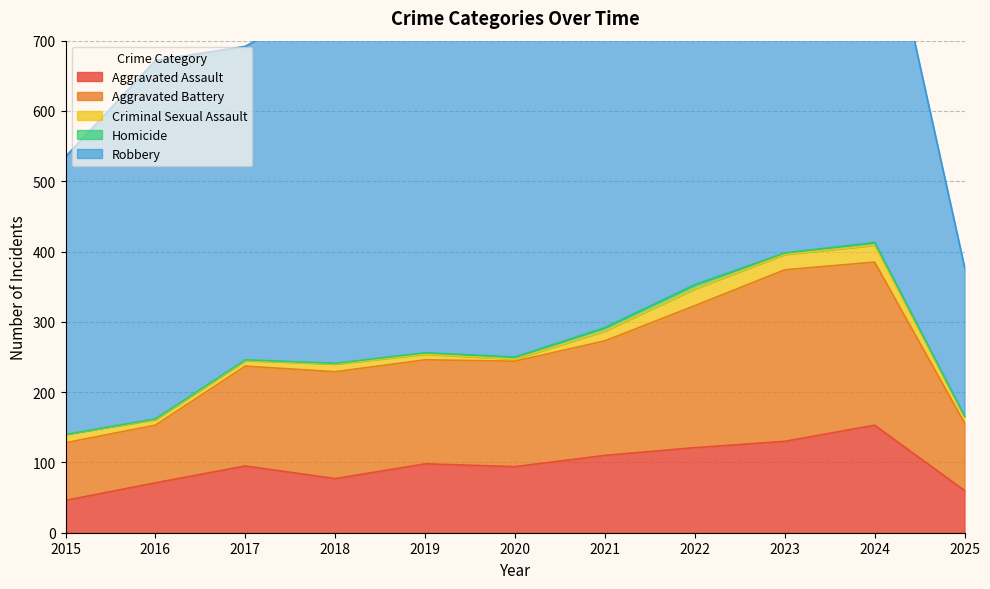

True or false: Aggravated Assault and Aggravated Battery cross at least once.

False